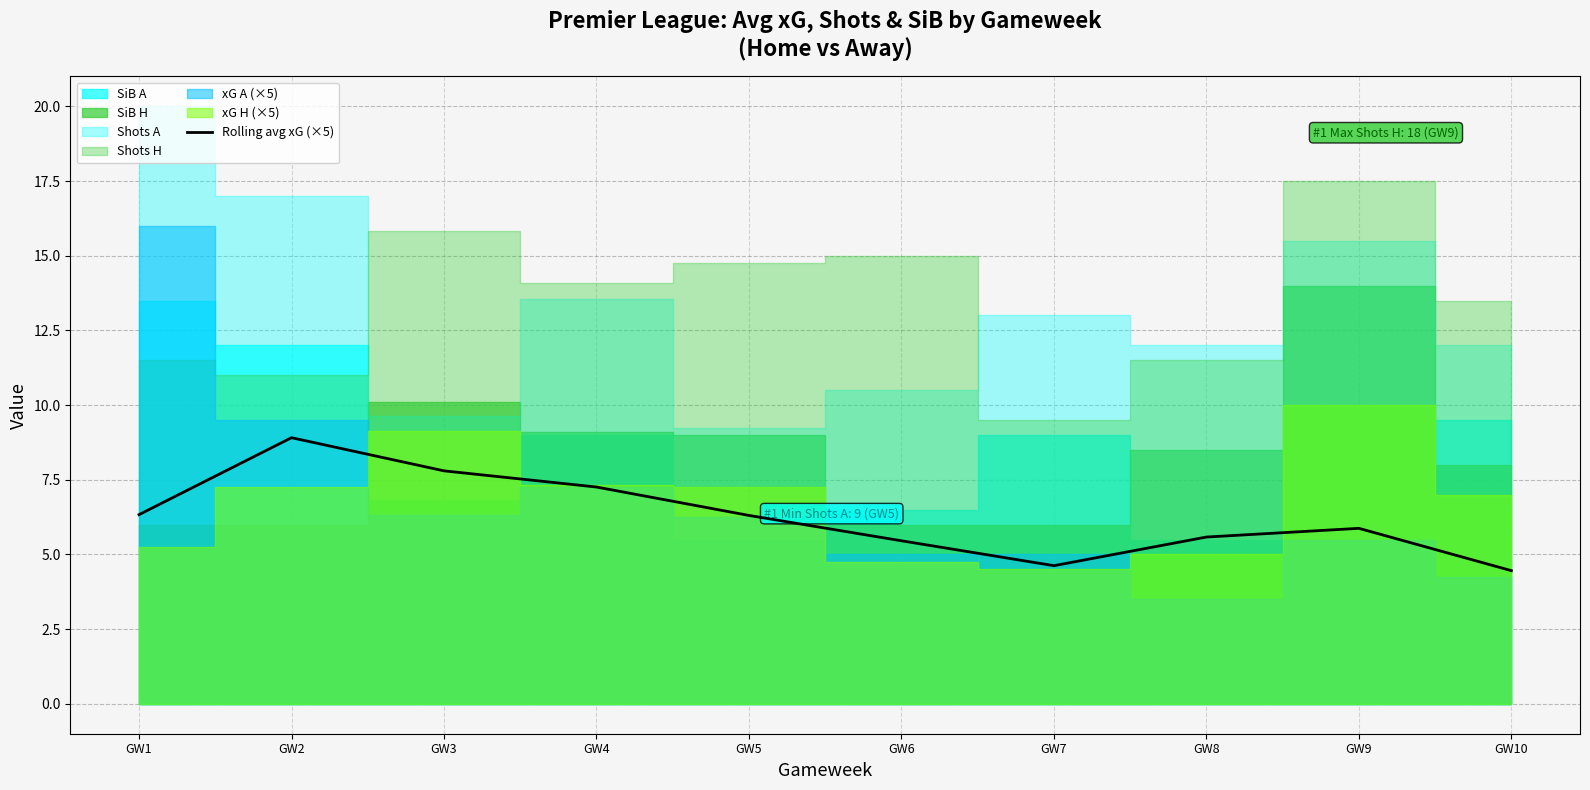

At which label does the data first exceed 6?

GW1